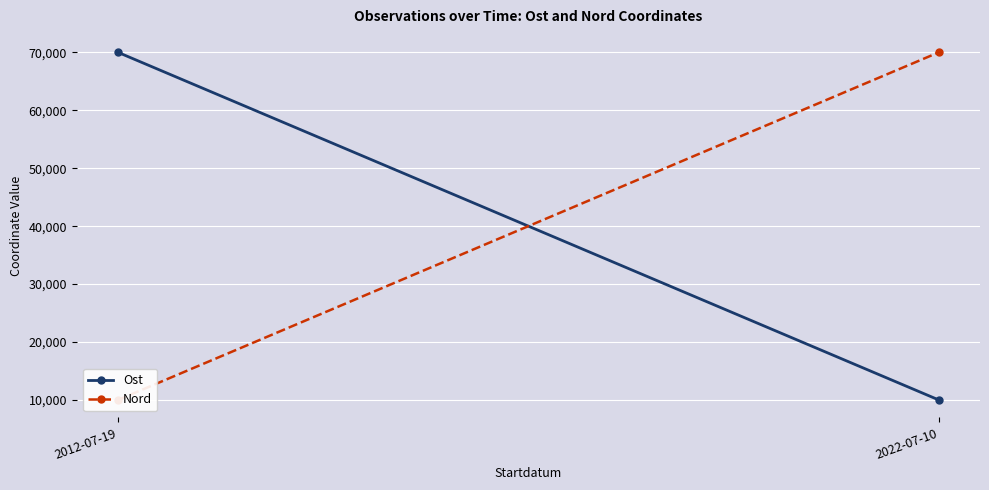

The Ost series shows 102588.8 at 2012-07-19. True or false?

False